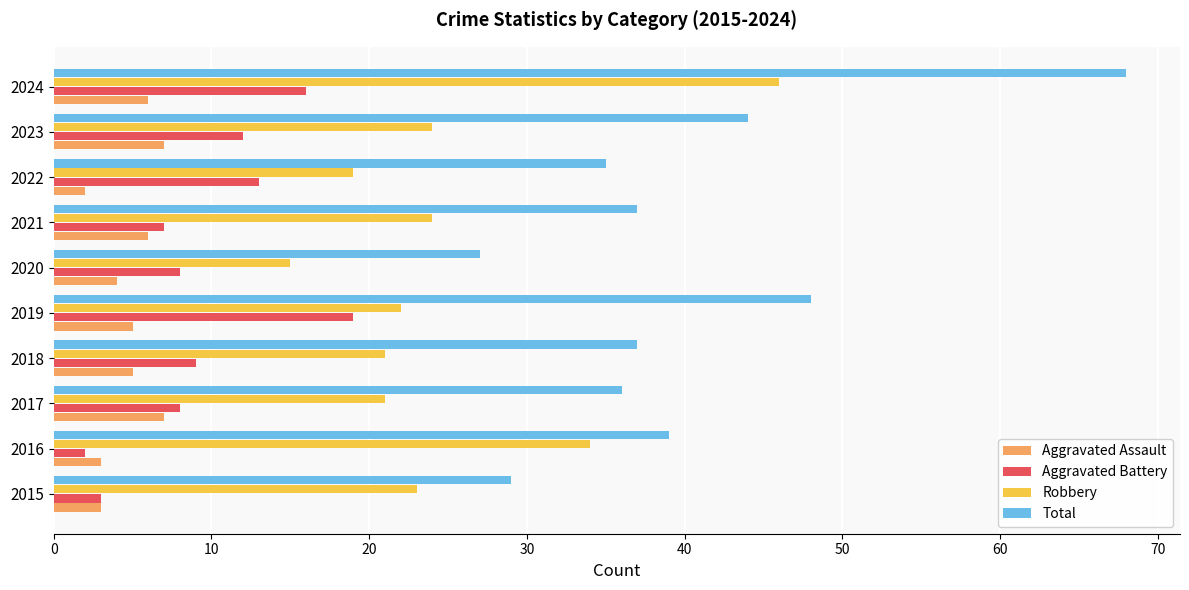

Read the Aggravated Battery value at 2017, to the nearest 10.

10